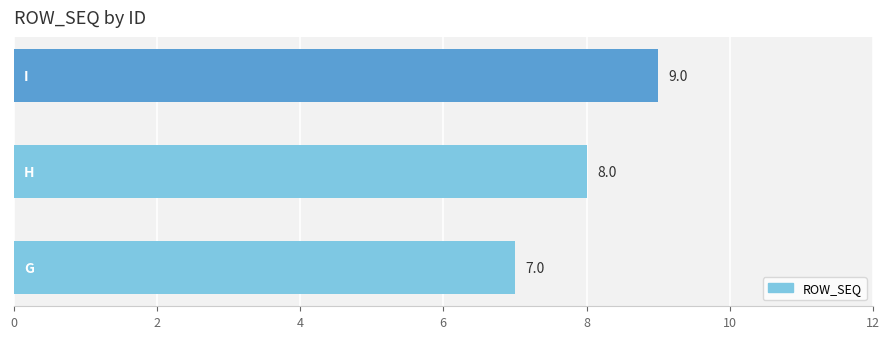

How many data points does each series have?

3